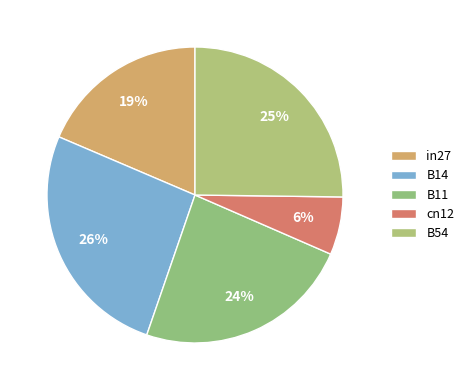

How many segments does this pie chart have?

5